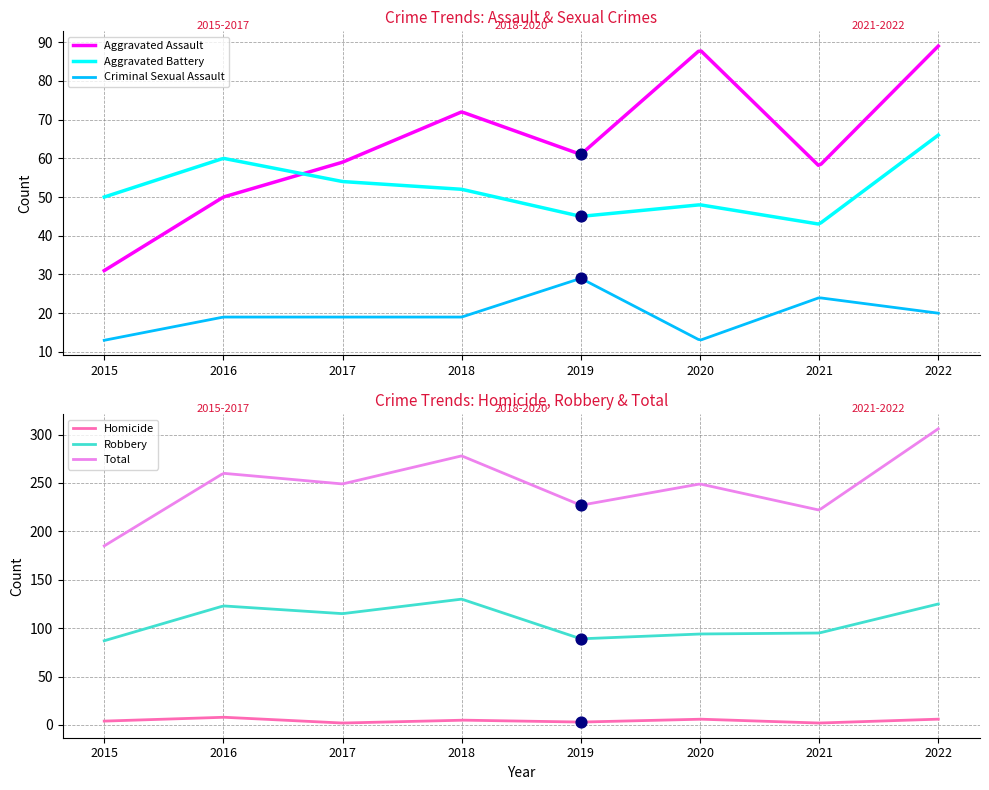

What is the total value across all series at 2019?

454